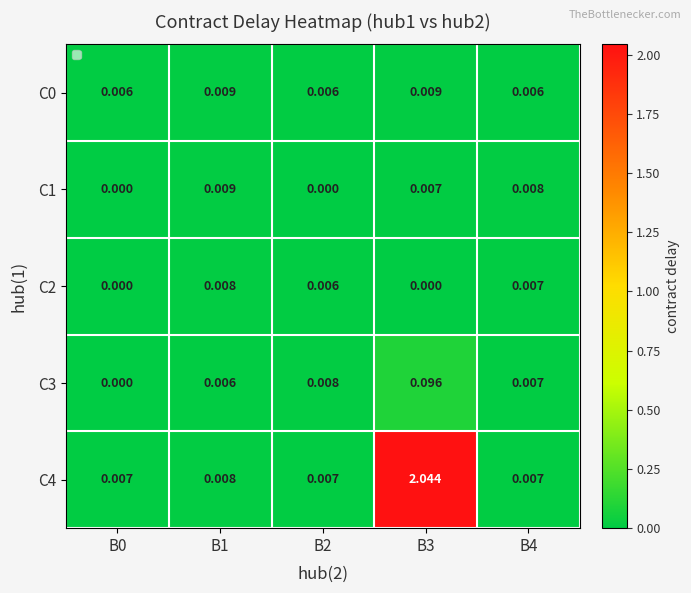

Between B0 and B3, which series saw the biggest shift?

C4